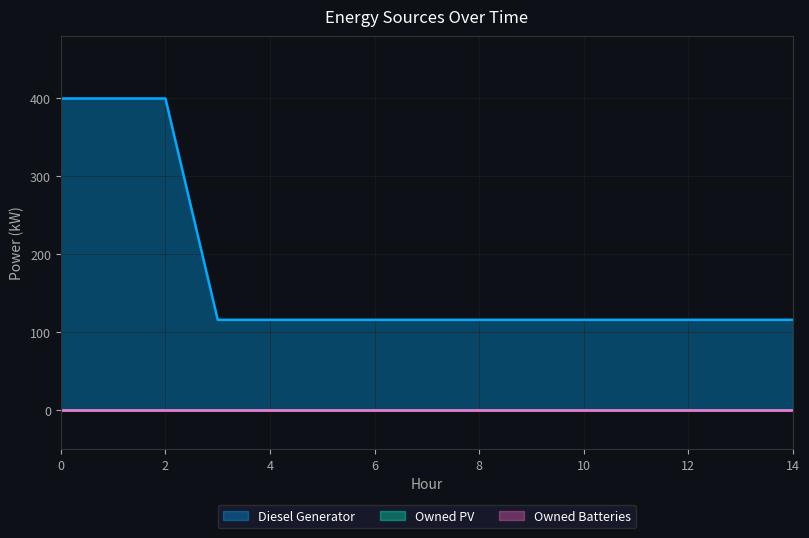

Is the value of Owned PV at 14 greater than the value of Owned Batteries at 5?

No